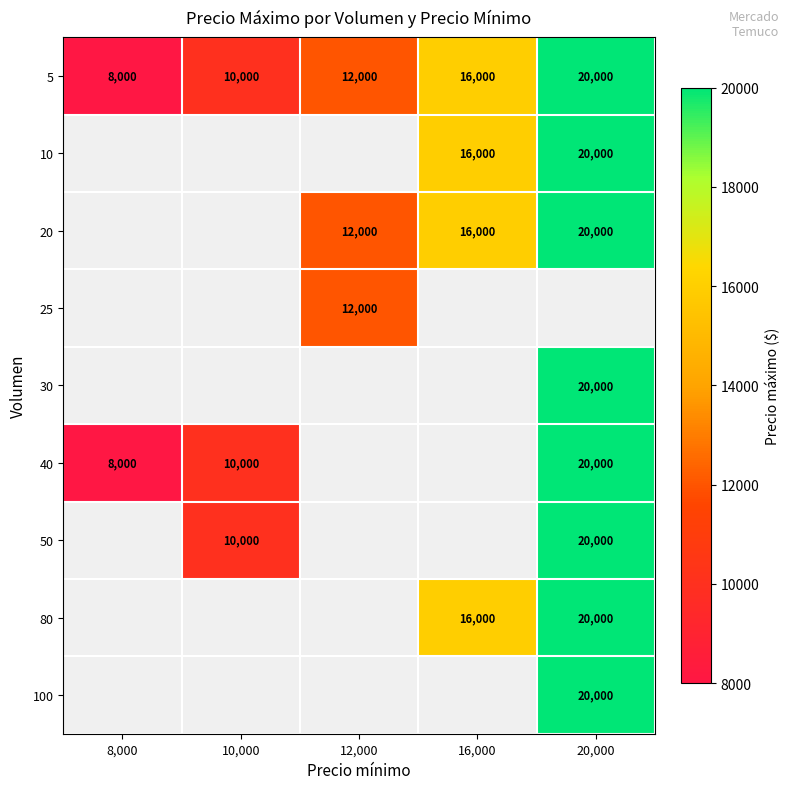

How many data points does each series have?

5